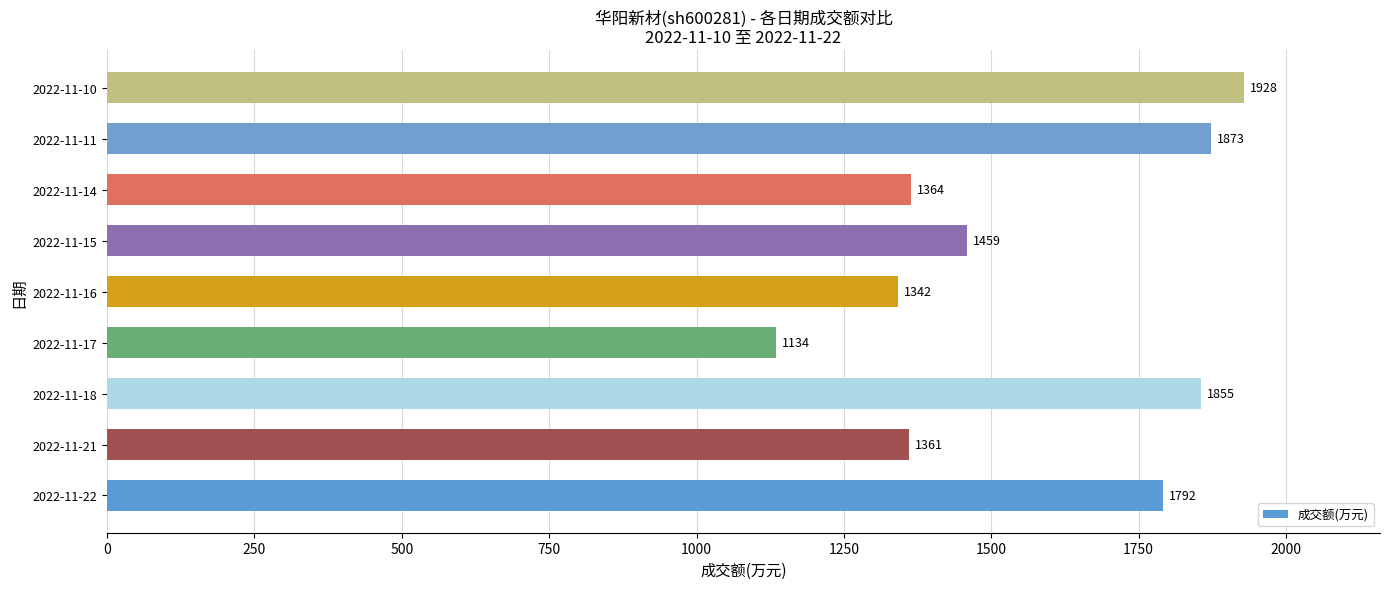

Between 2022-11-11 and 2022-11-21, which is larger?

2022-11-11